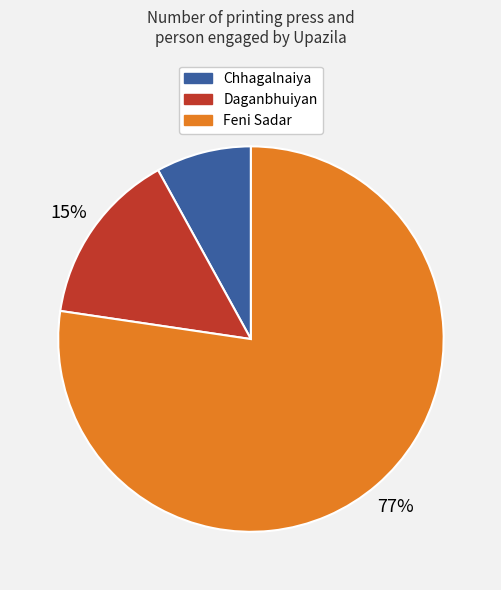

Combined, do Chhagalnaiya and Daganbhuiyan account for over 50%?

No